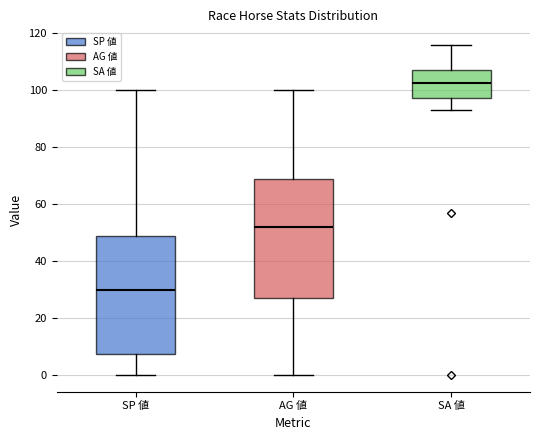

Reading left to right, read every box against the y-axis: the position of its median line, the range the box covers, and the ends of its whiskers. The values are not printed on the chart, so give them approximately, as read against the axis.

SP 値: median 30, box 8 to 48, whiskers 0 to 100
AG 値: median 52, box 28 to 70, whiskers 0 to 100
SA 値: median 102, box 98 to 108, whiskers 94 to 116